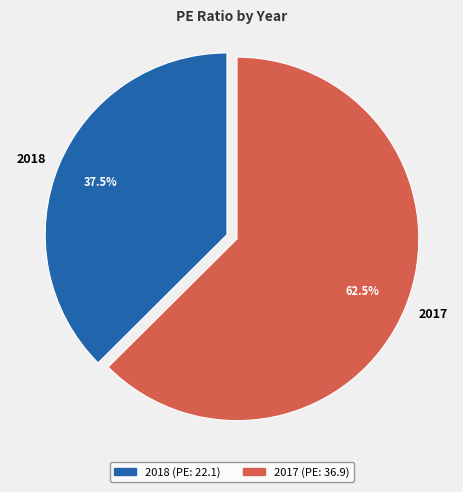

Which slice is the smallest?

2018